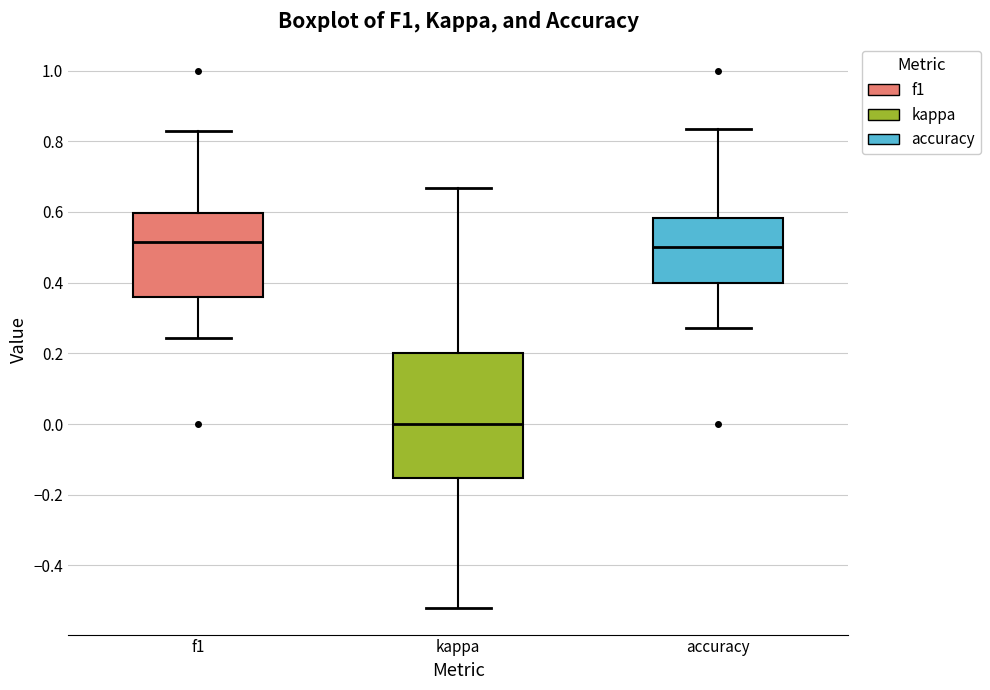

Which box is the tallest, from its lower edge to its upper edge?

kappa